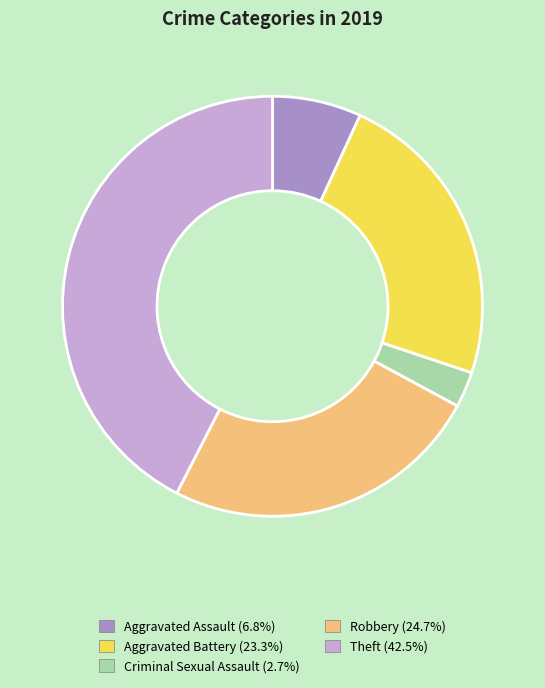

Is there a majority slice in this chart?

No